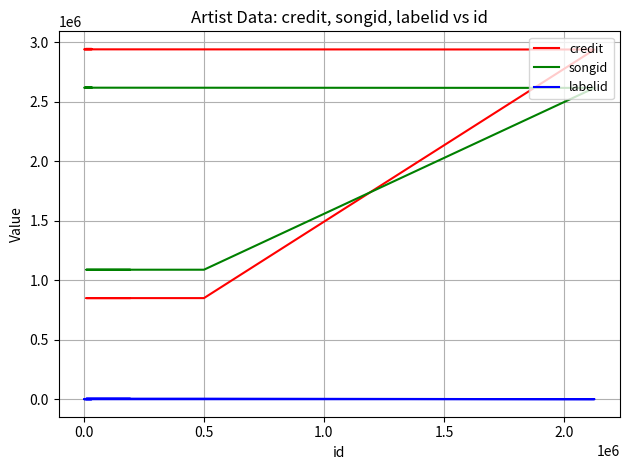

What is the approximate value of songid at 2.0, to the nearest 50?

2617450